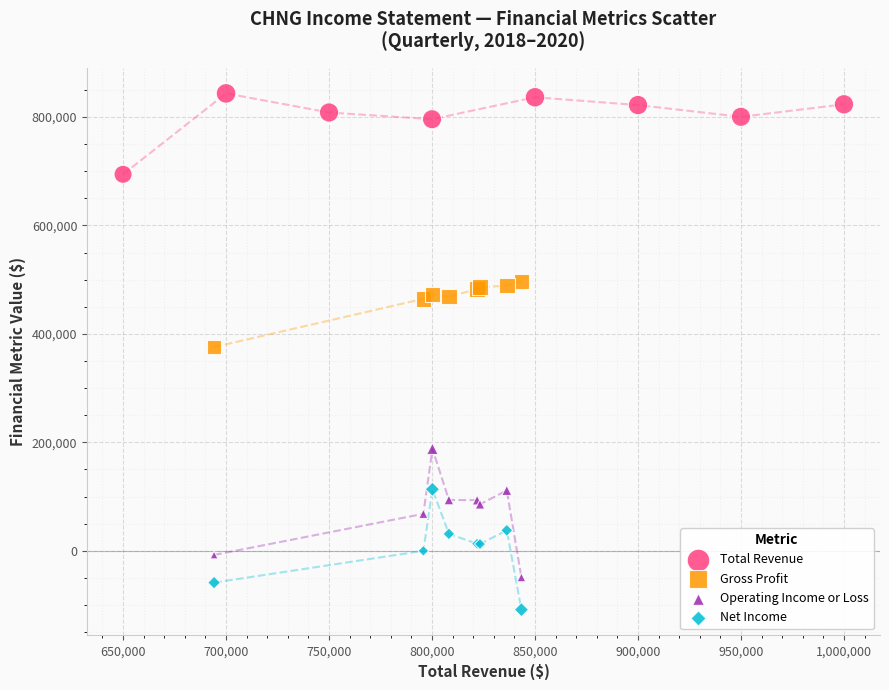

Which series contains the highest Y value?

Total Revenue